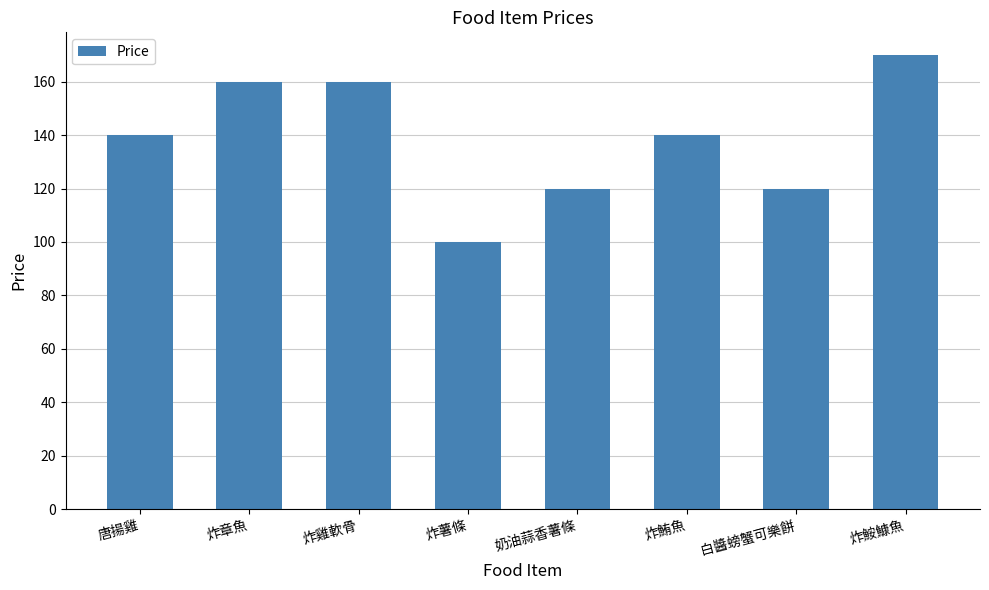

How many bars are there in total?

8